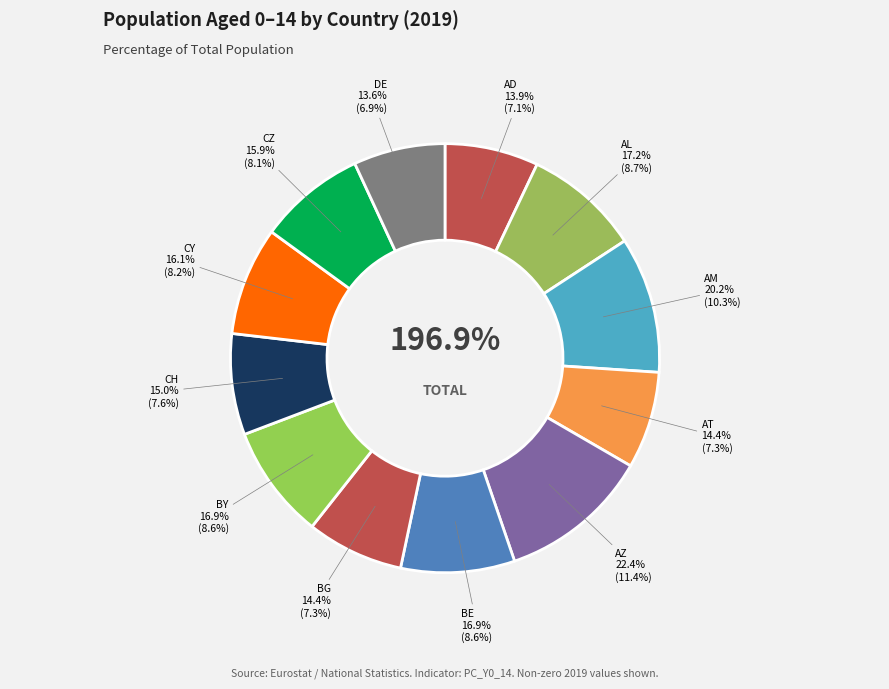

Which category has the smallest portion of the pie?

DE